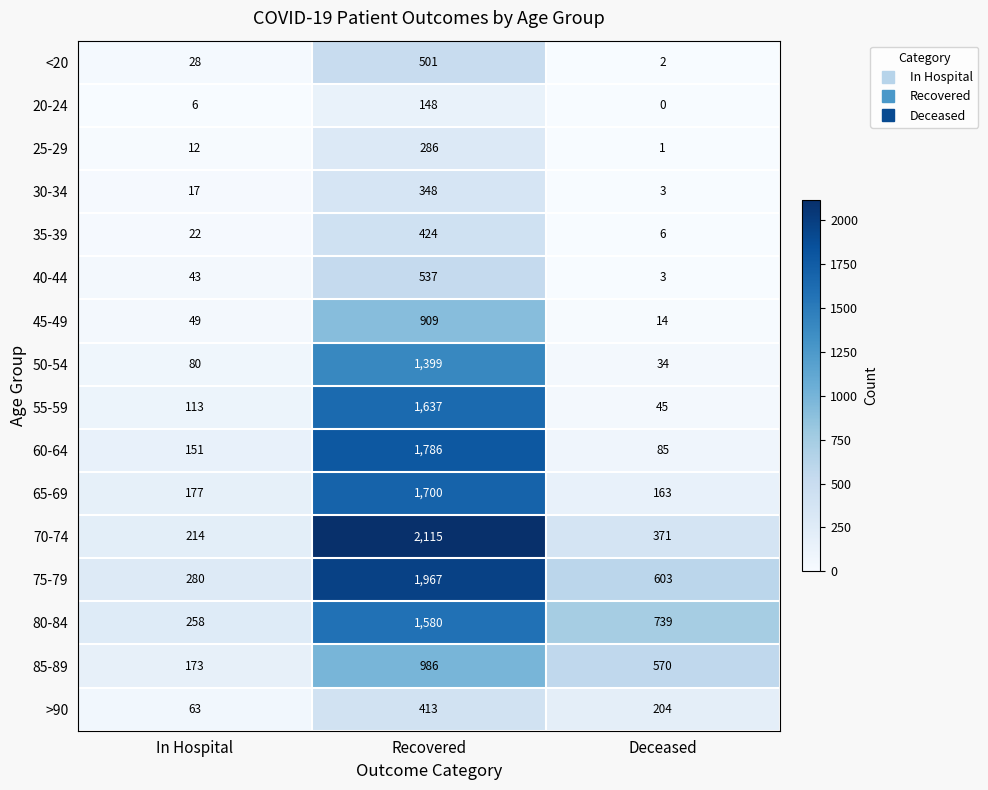

Rank the series by their maximum value, from highest to lowest.

70-74, 75-79, 60-64, 65-69, 55-59, 80-84, 50-54, 85-89, 45-49, 40-44, <20, 35-39, >90, 30-34, 25-29, 20-24